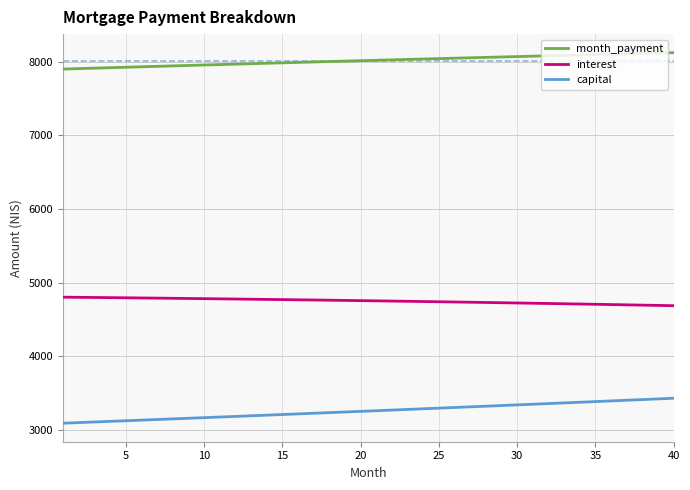

What is the difference between the second highest and second lowest values in the interest series?

109.8